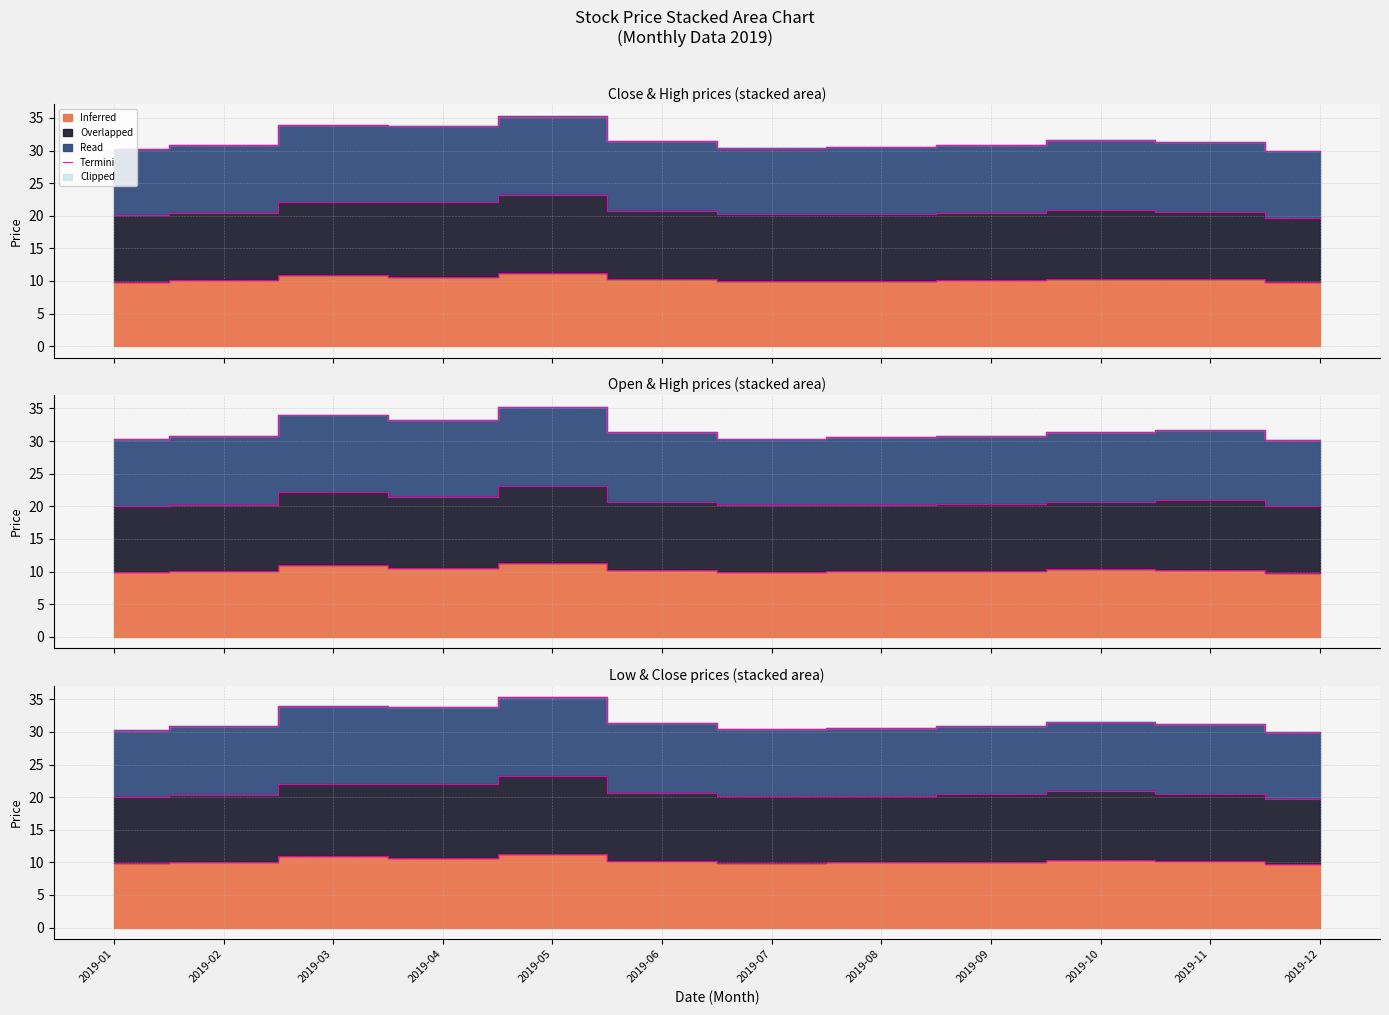

What is the maximum value shown in the chart?

35.3